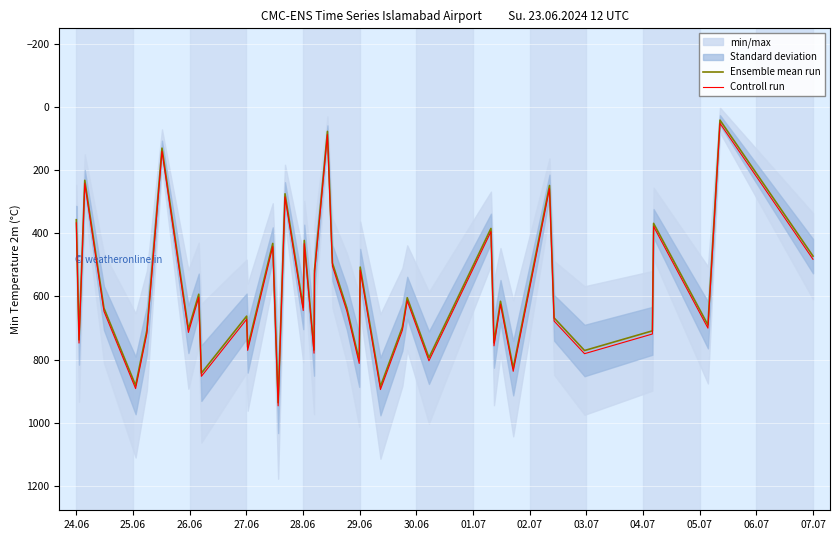

What is the maximum value for Ensemble mean run?

936.6